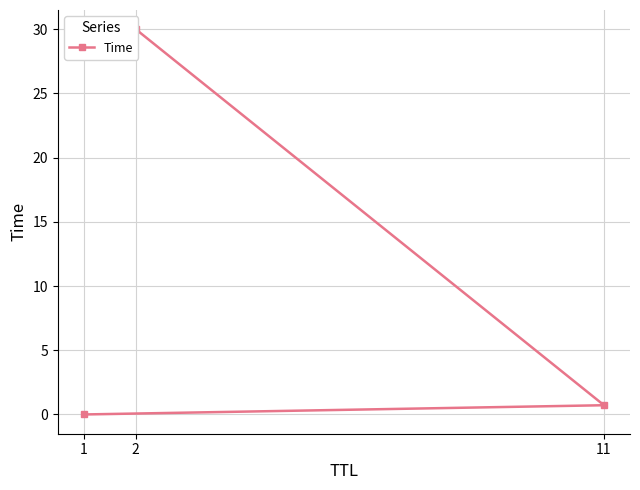

What is the difference between the maximum and minimum values?

30.0